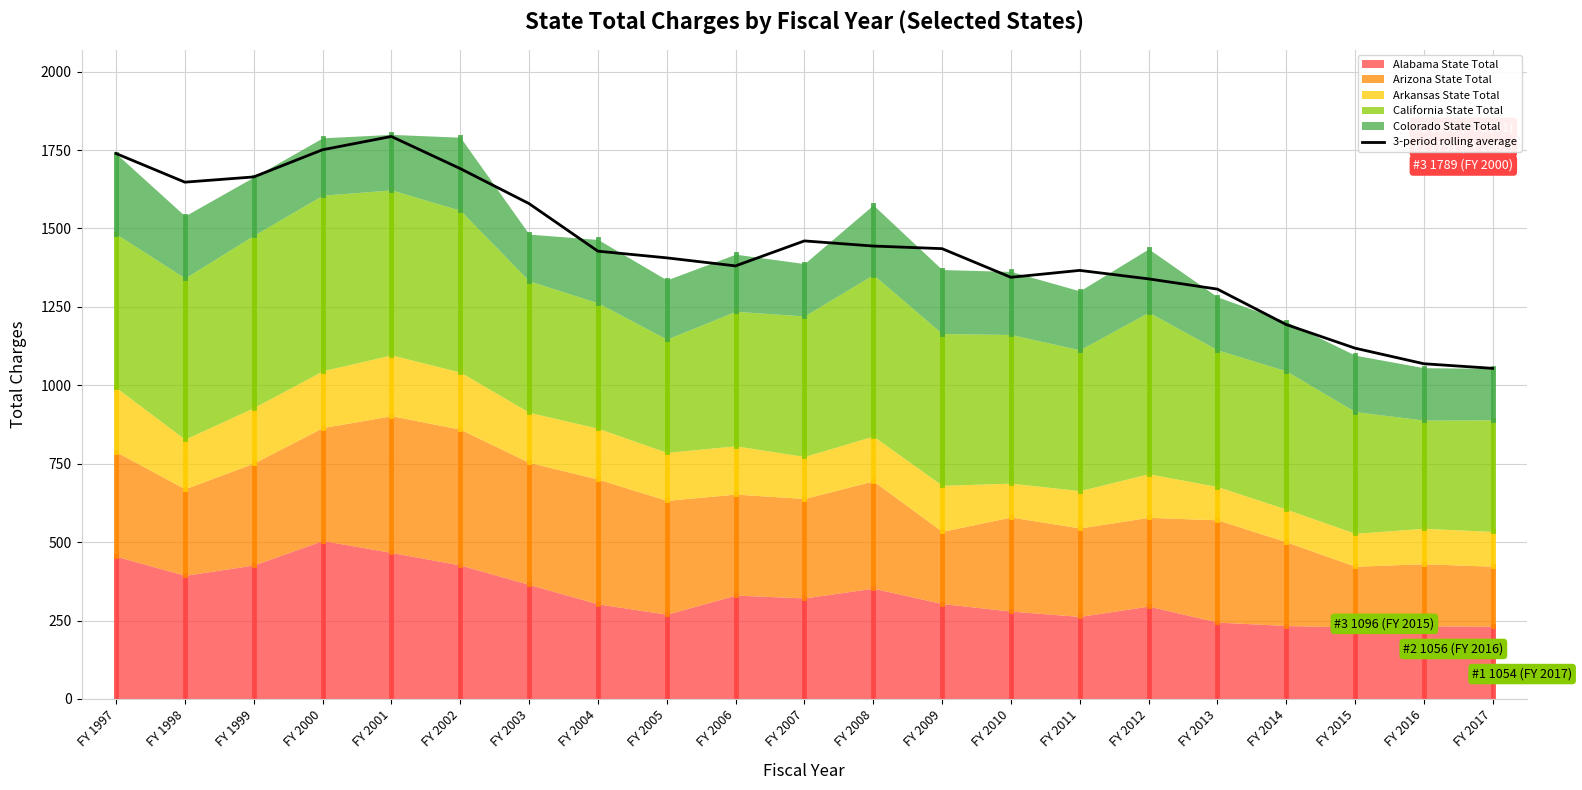

Is it true that the value at FY 2008 is 1444.0?

True